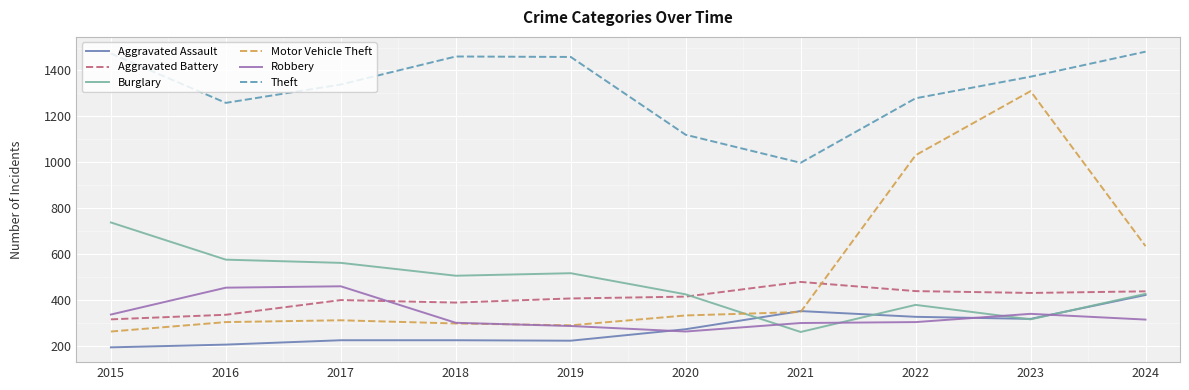

Read the Burglary value at 2016.

576